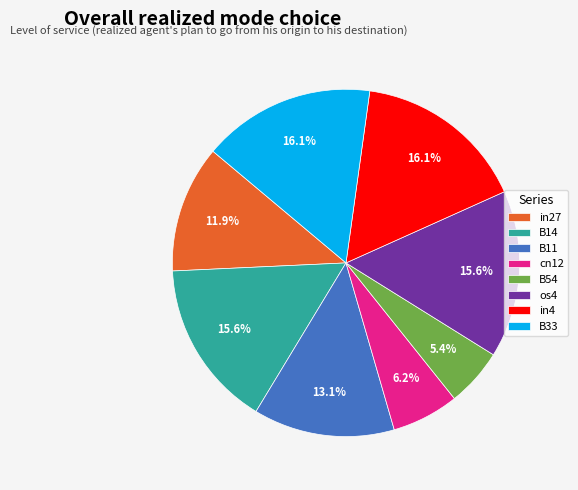

Between in27 and in4, which is larger?

in4